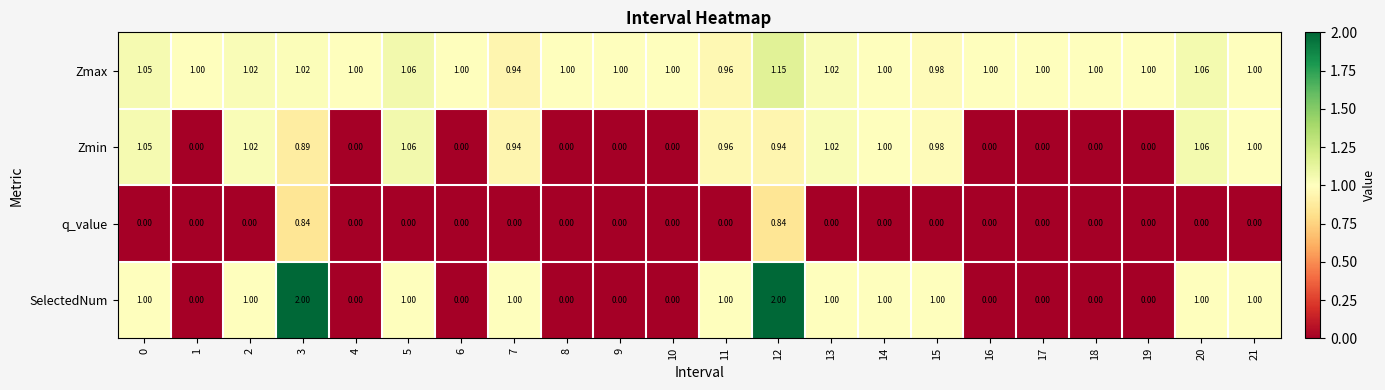

Between 1 and 11, which series saw the biggest shift?

SelectedNum